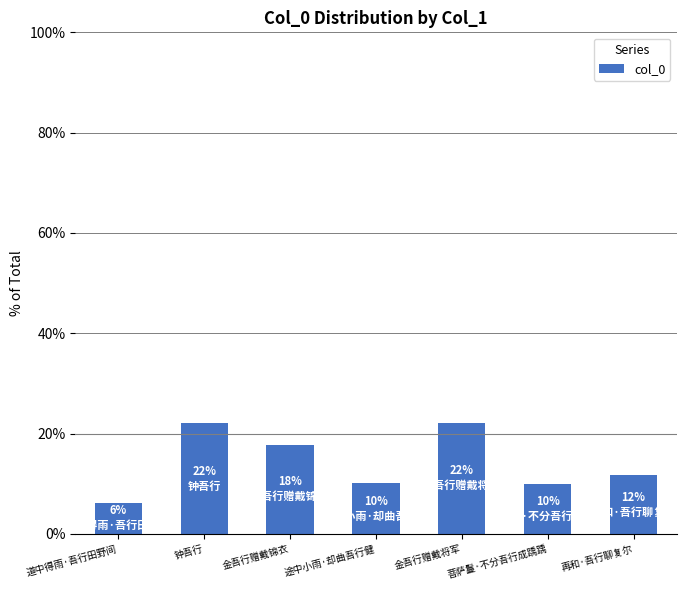

How many categories are shown in the chart?

7